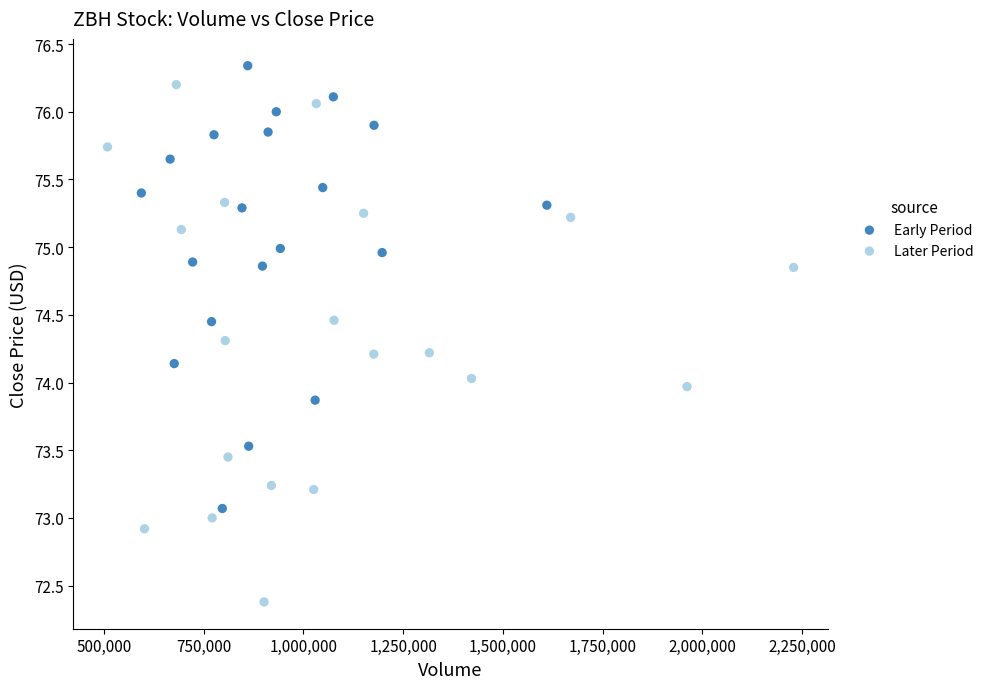

Which series has the widest spread of Y values?

Later Period